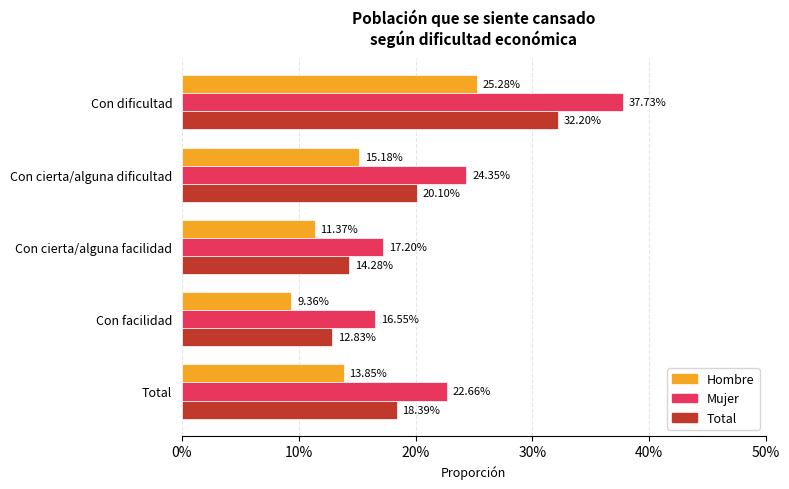

What position from the left is Con cierta/alguna dificultad?

2